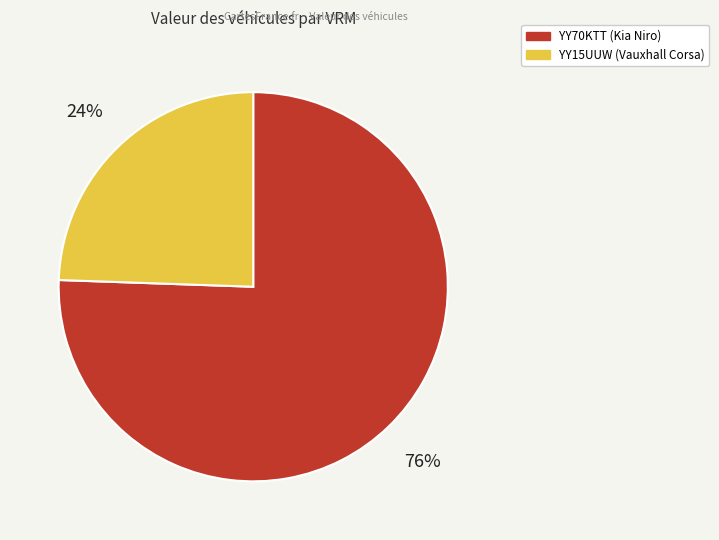

Which slice is the largest?

YY70KTT (Kia Niro)